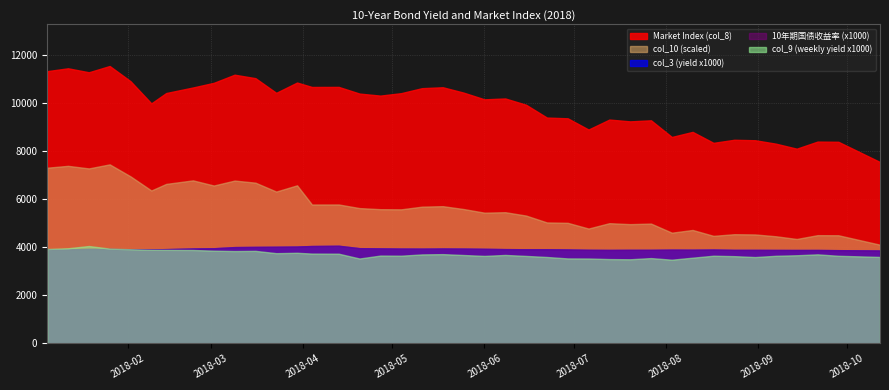

True or false: col_3 has a value of 3.9 at 2018-06-01.

True